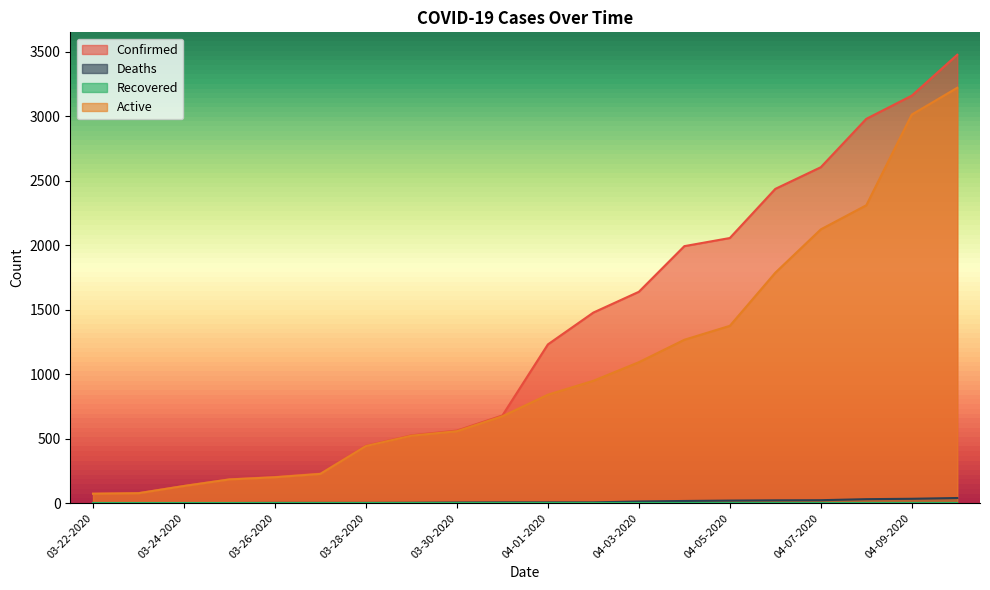

Where is Confirmed nearest to the value 1775?

04-03-2020